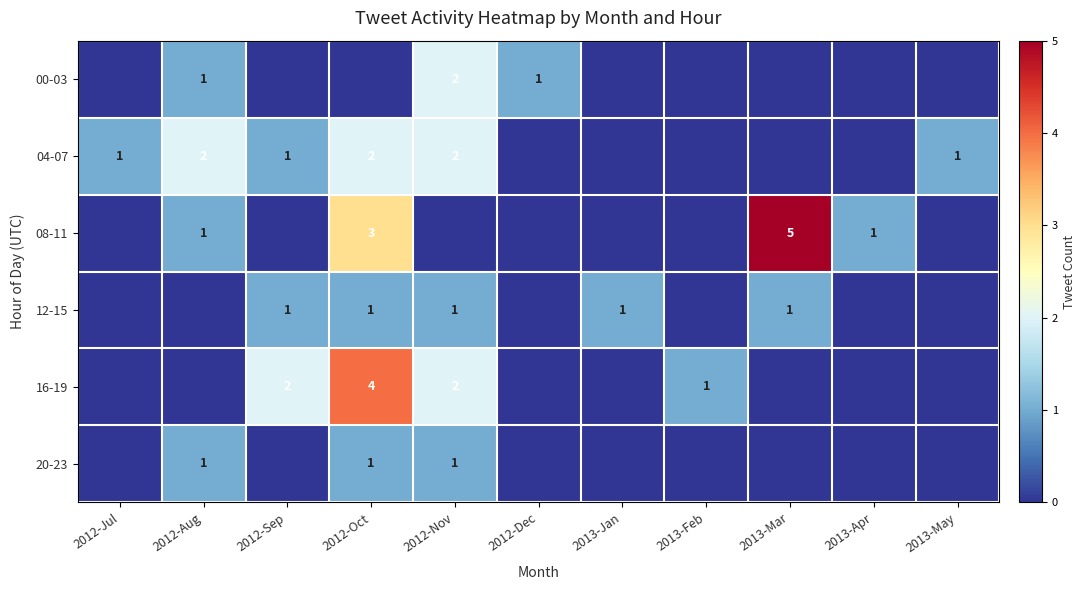

The value of 12-15 at 2012-Nov is 2. True or false?

False